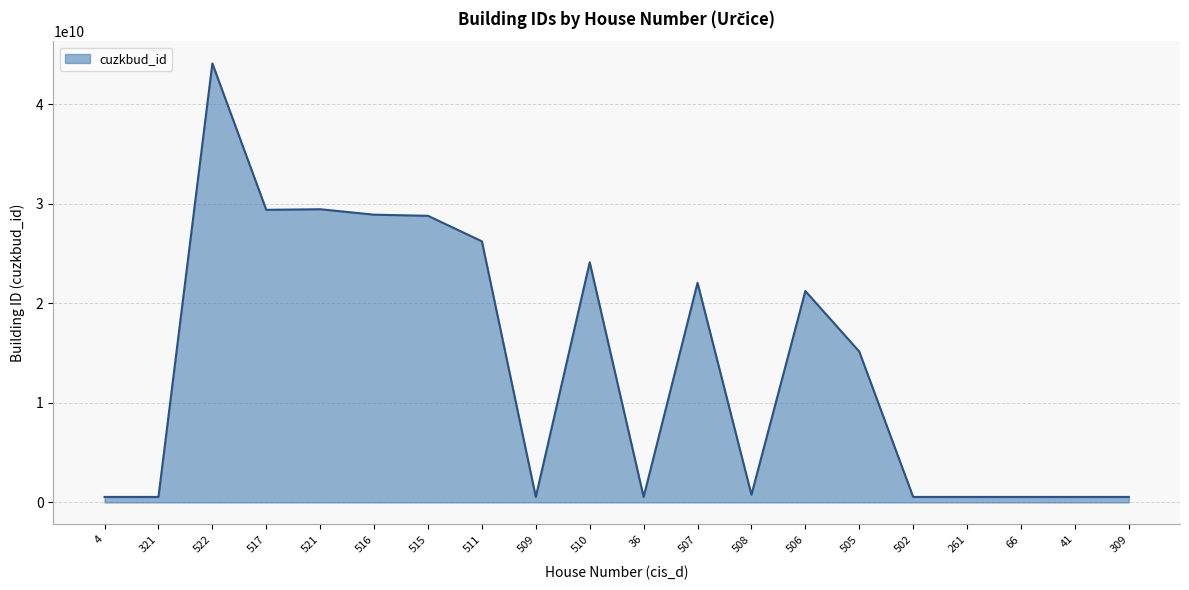

What is the ratio of the value at 510 to the value at 516?

0.8